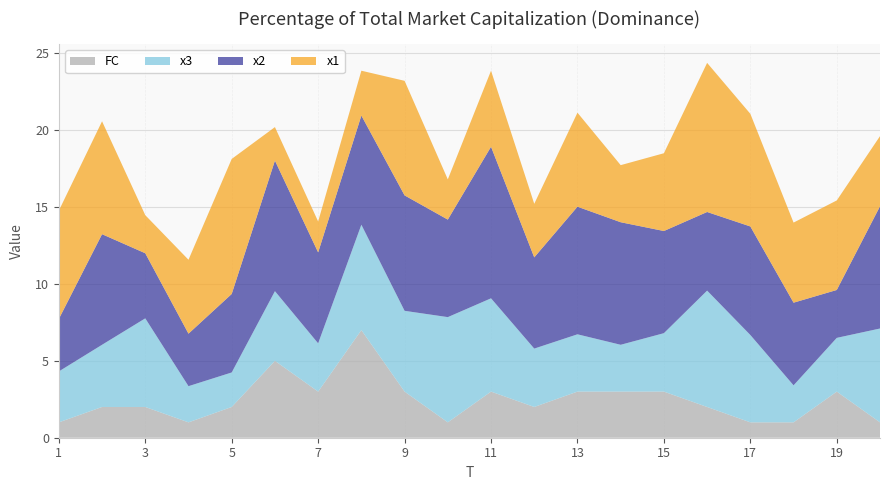

Reading left to right, what are all the values shown in this chart?

x1: 1=7.0	2=7.3	3=2.5	4=4.8	5=8.8	6=2.2	7=2.0	8=2.9	9=7.5	10=2.6	11=4.9	12=3.5	13=6.1	14=3.7	15=5.1	16=9.7	17=7.3	18=5.2	19=5.8	20=4.6
x2: 1=3.4	2=7.2	3=4.2	4=3.4	5=5.1	6=8.5	7=5.9	8=7.1	9=7.5	10=6.3	11=9.9	12=5.9	13=8.3	14=8.0	15=6.6	16=5.1	17=7.1	18=5.4	19=3.1	20=7.9
x3: 1=3.3	2=4.0	3=5.8	4=2.4	5=2.2	6=4.5	7=3.1	8=6.9	9=5.3	10=6.8	11=6.1	12=3.8	13=3.7	14=3.0	15=3.8	16=7.6	17=5.7	18=2.4	19=3.5	20=6.1
FC: 1=1.0	2=2.0	3=2.0	4=1.0	5=2.0	6=5.0	7=3.0	8=7.0	9=3.0	10=1.0	11=3.0	12=2.0	13=3.0	14=3.0	15=3.0	16=2.0	17=1.0	18=1.0	19=3.0	20=1.0